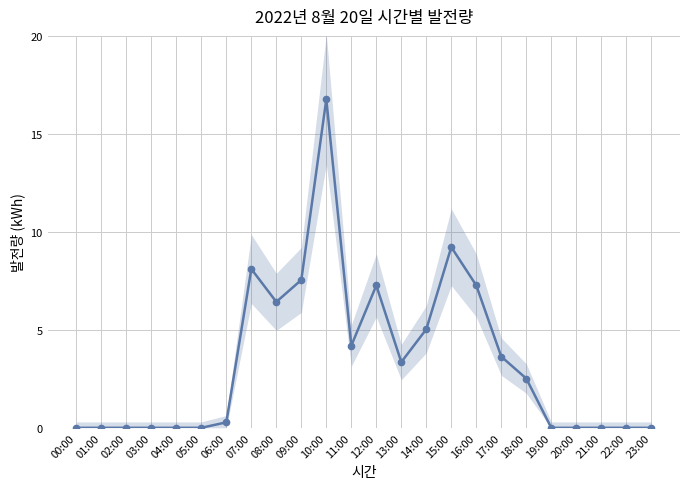

Which has a higher value, 22:00 or 15:00?

15:00